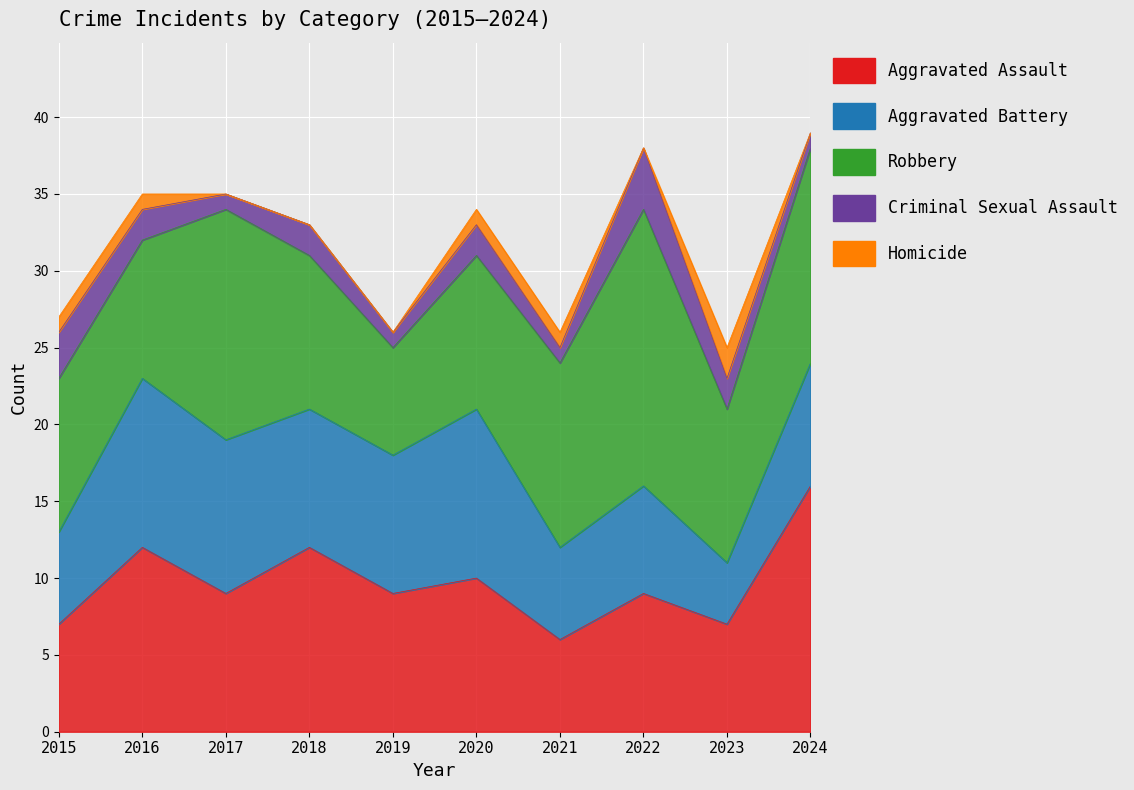

At 2021, list the series in order from largest to smallest.

Robbery, Aggravated Assault, Aggravated Battery, Criminal Sexual Assault, Homicide